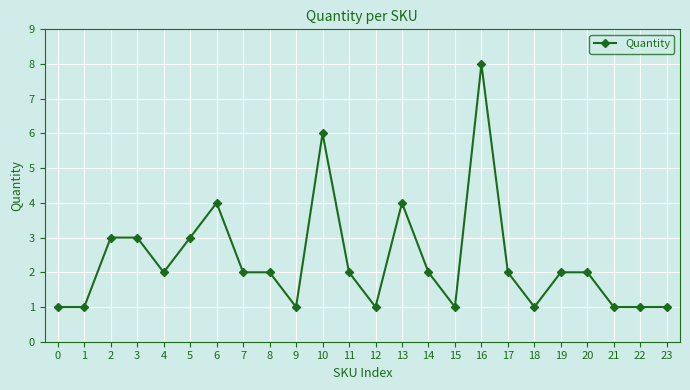

True or false: the data has more than 0 interior local peaks.

True